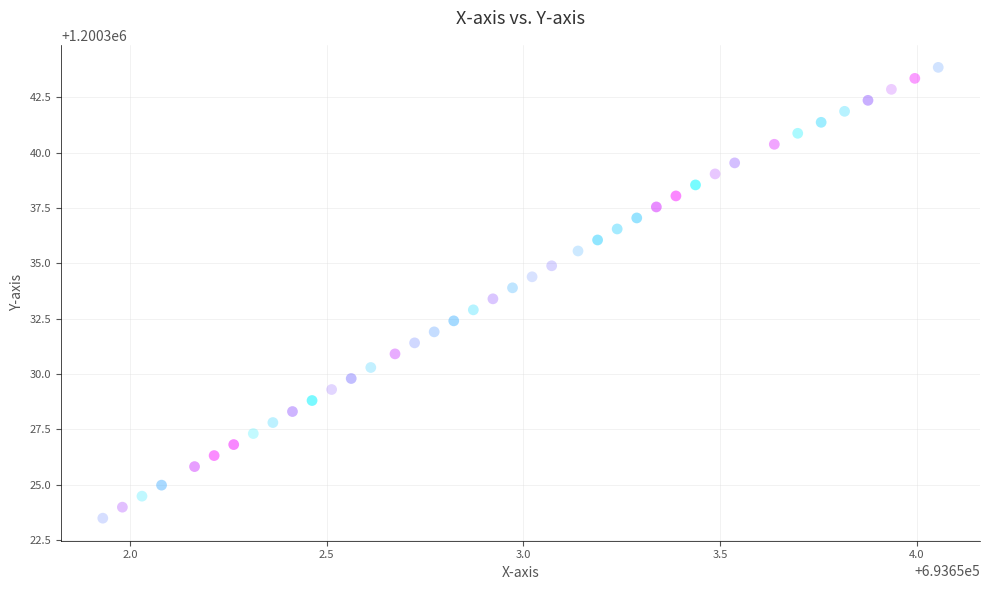

What is the range of Y values (max minus min)?

20.4